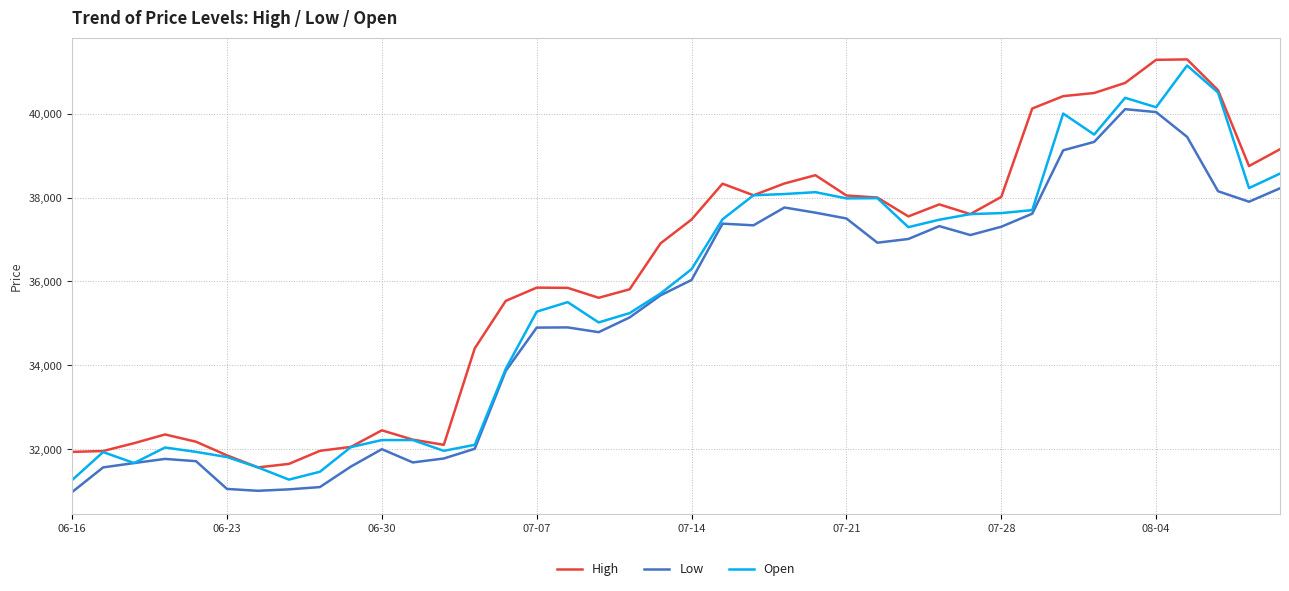

True or false: High and Low cross at least once.

False